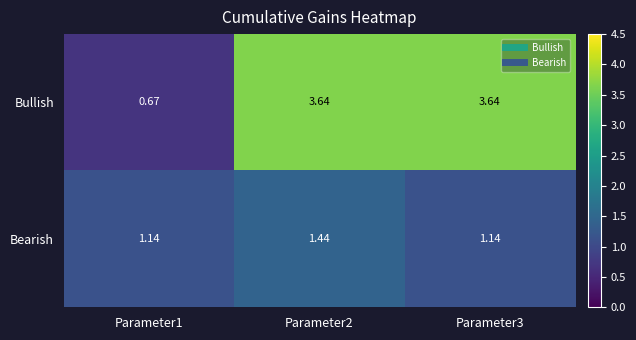

Which series has the largest total across all categories?

Bullish